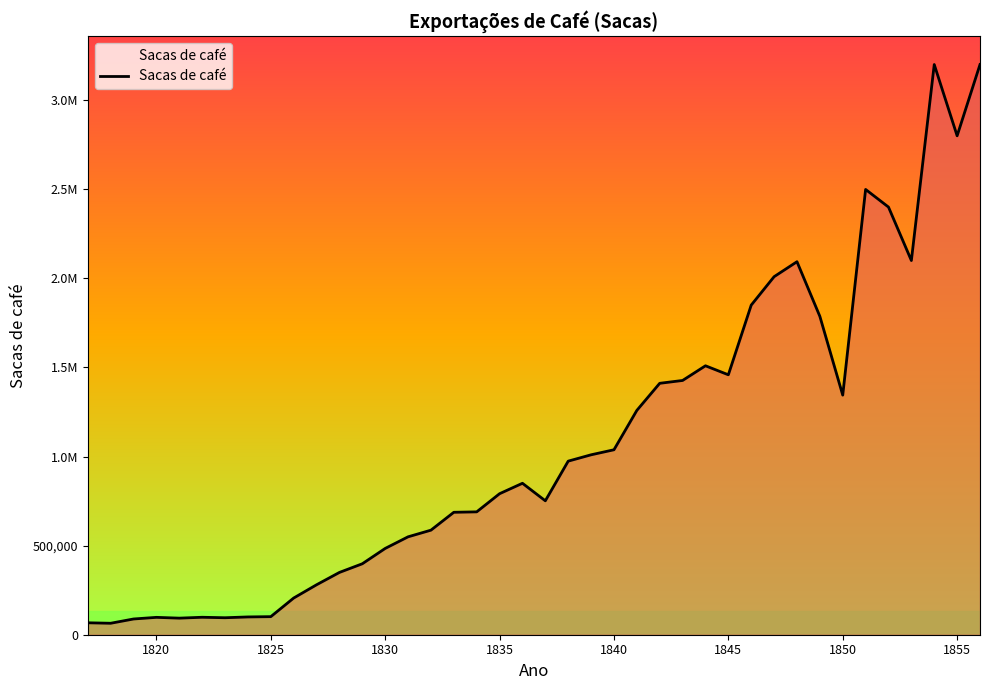

Does the chart have visible grid lines?

No